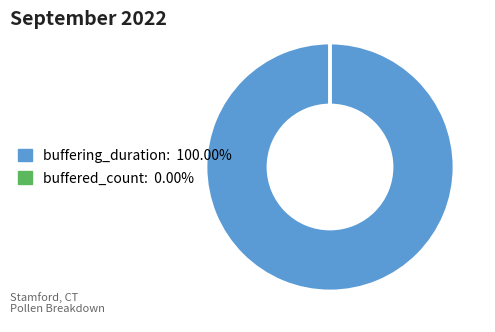

Is buffering_duration: 100.00% the majority of the pie?

Yes